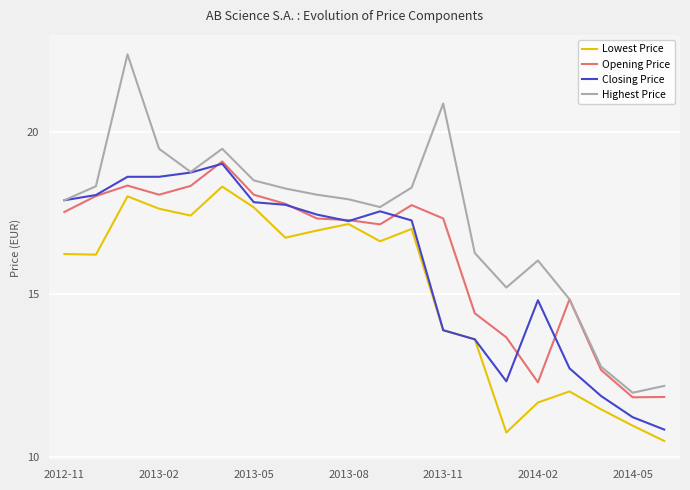

What is the minimum value shown in the chart?

10.5